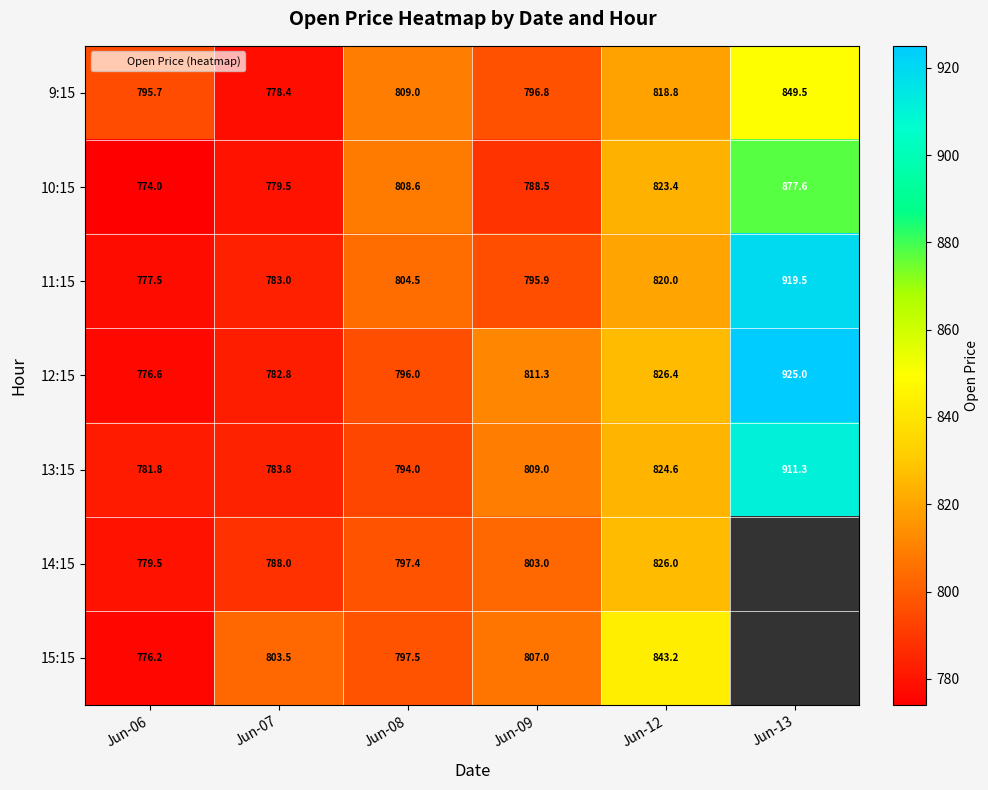

Which category has the highest value in the 9:15 series?

Jun-13